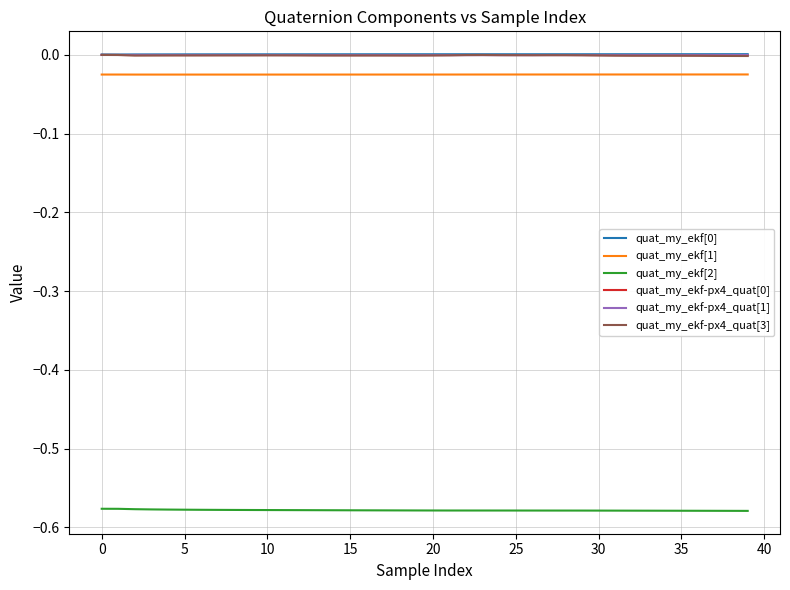

True or false: quat_my_ekf[0] and quat_my_ekf[1] cross at least once.

False